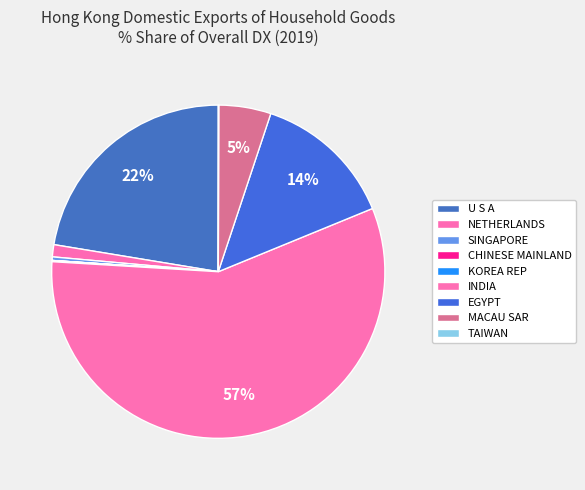

Do U S A and CHINESE MAINLAND together represent more than half of the pie?

No